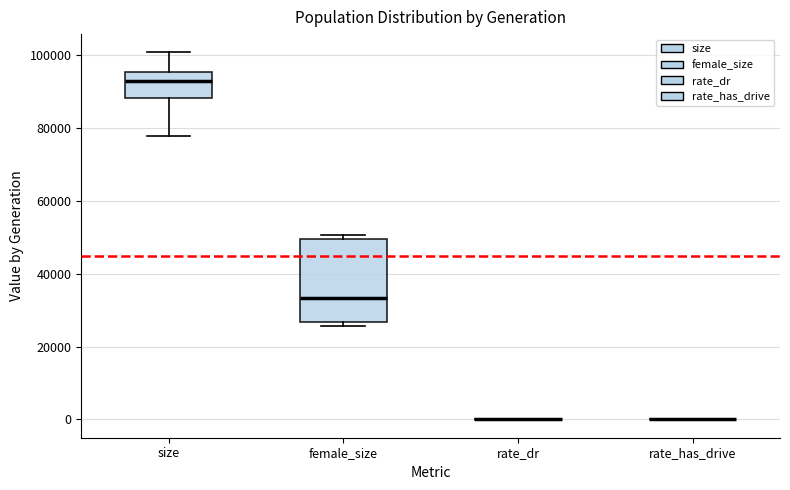

Where does the median line of the box for female_size sit on the y-axis? The values are not printed on the chart, so give them approximately, as read against the axis.

34000